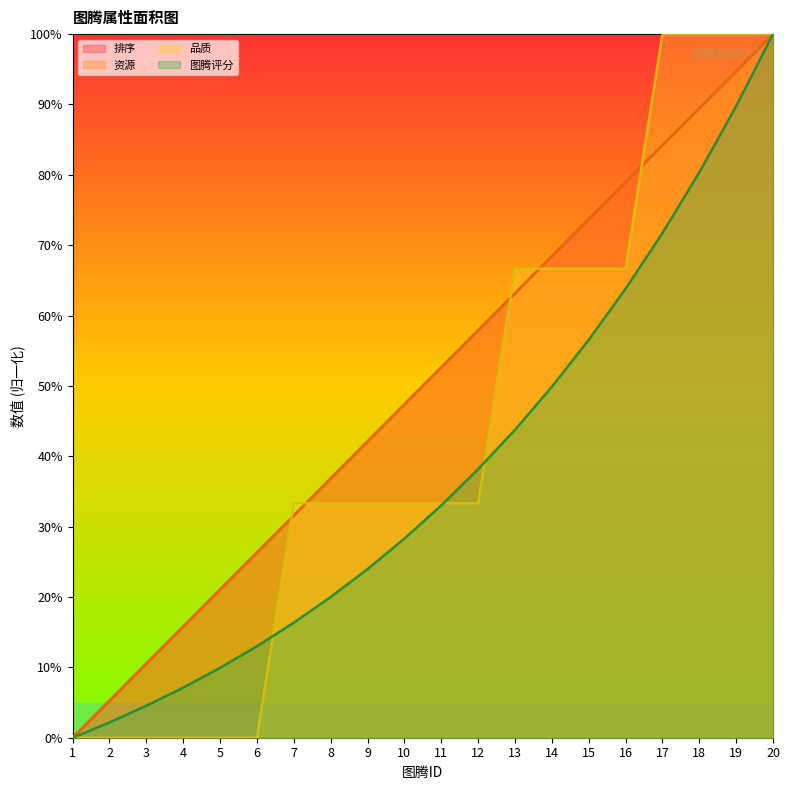

True or false: 排序 and 资源 intersect in this chart.

False